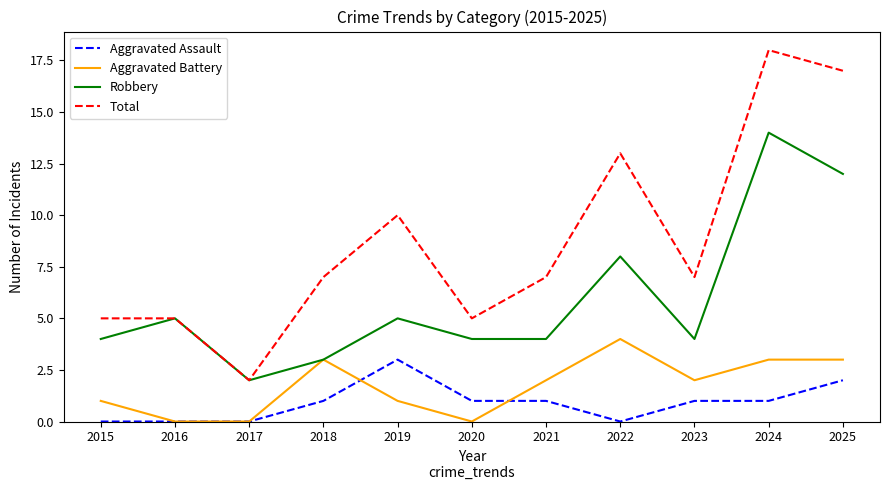

What is the difference between the Total values at 2024 and 2017?

16